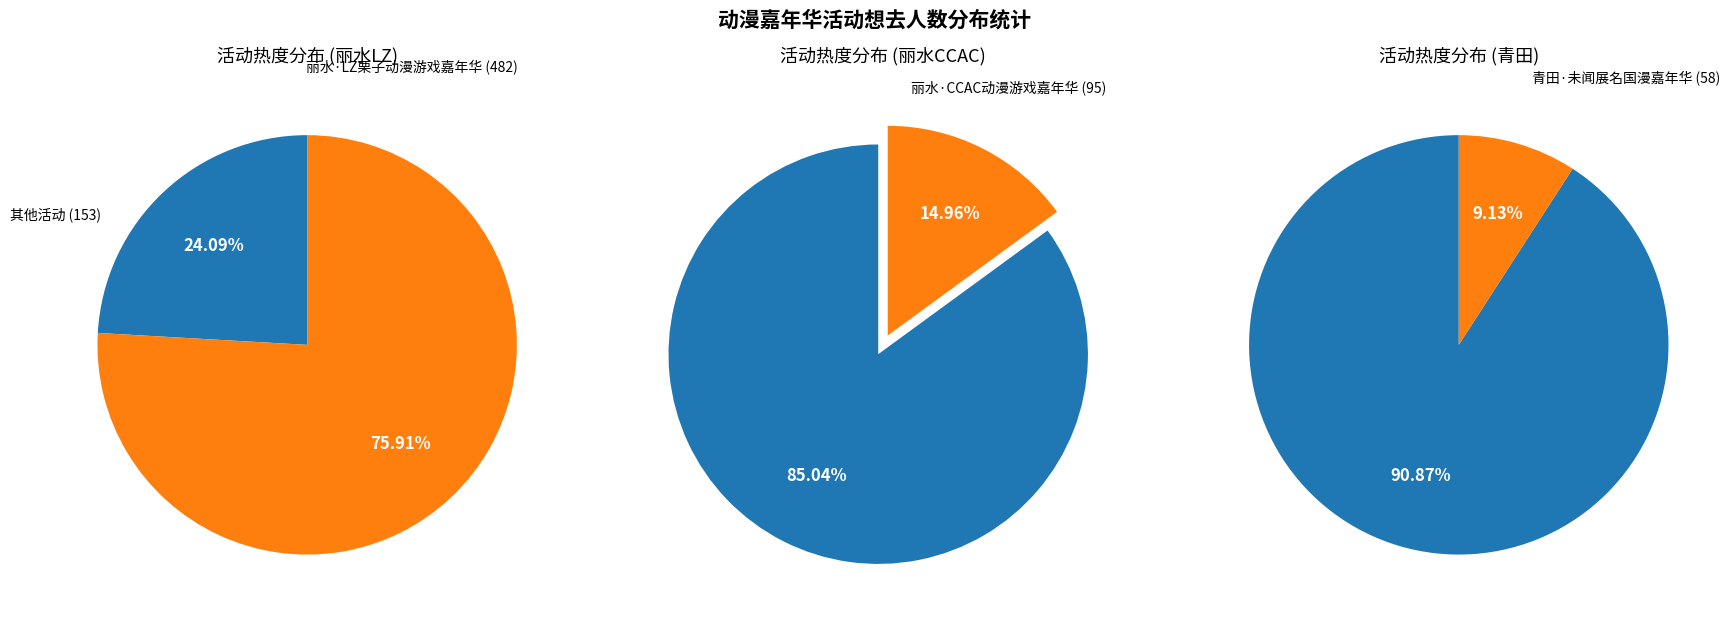

Is it true that 青田·未闻展名国漫嘉年华 is 19% of the pie?

False